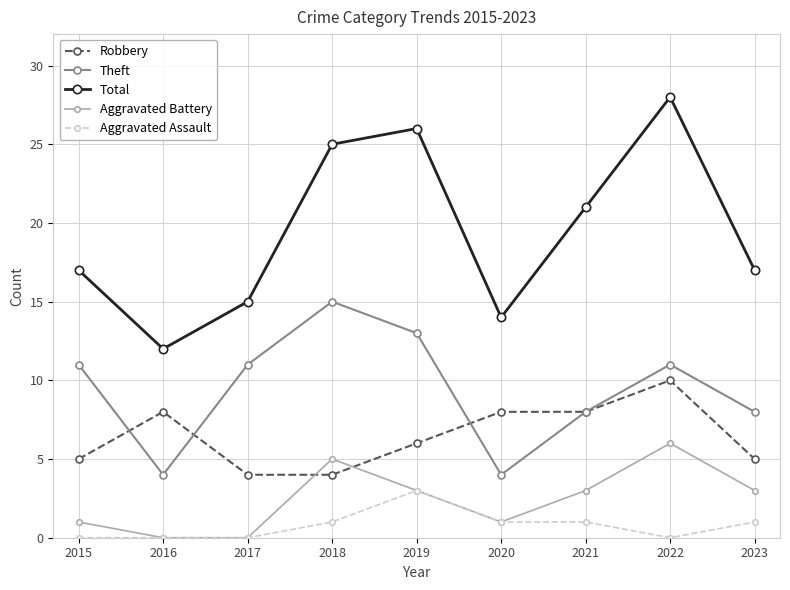

True or false: Theft and Total intersect in this chart.

False